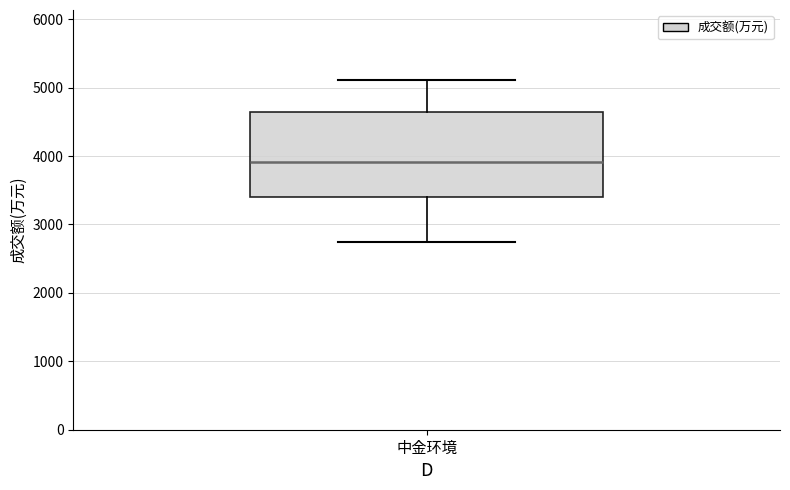

Read this box plot against the y-axis: the position of the median line, the range covered by the box, and the ends of both whiskers. The values are not printed on the chart, so give them approximately, as read against the axis.

median 3900, box 3400 to 4600, whiskers 2700 to 5100